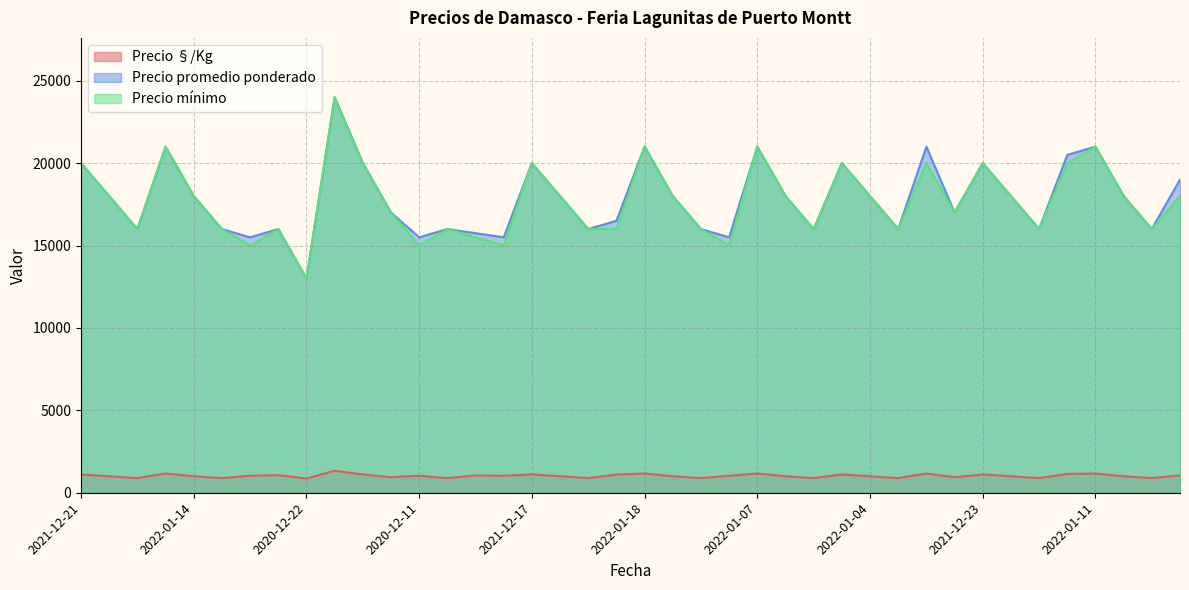

True or false: Precio §/Kg and Precio mínimo intersect in this chart.

False